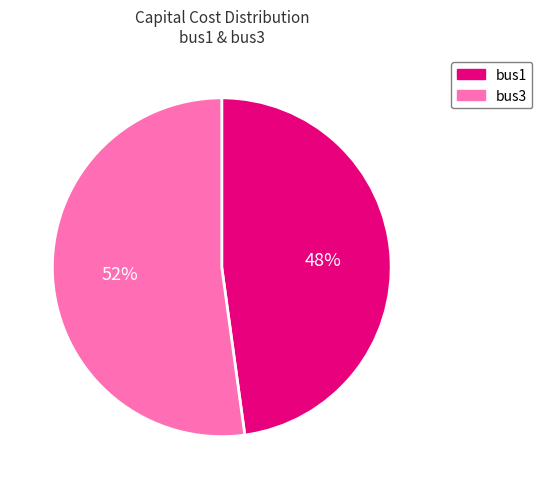

What percentage is the bus1 slice, to the nearest percent?

48%